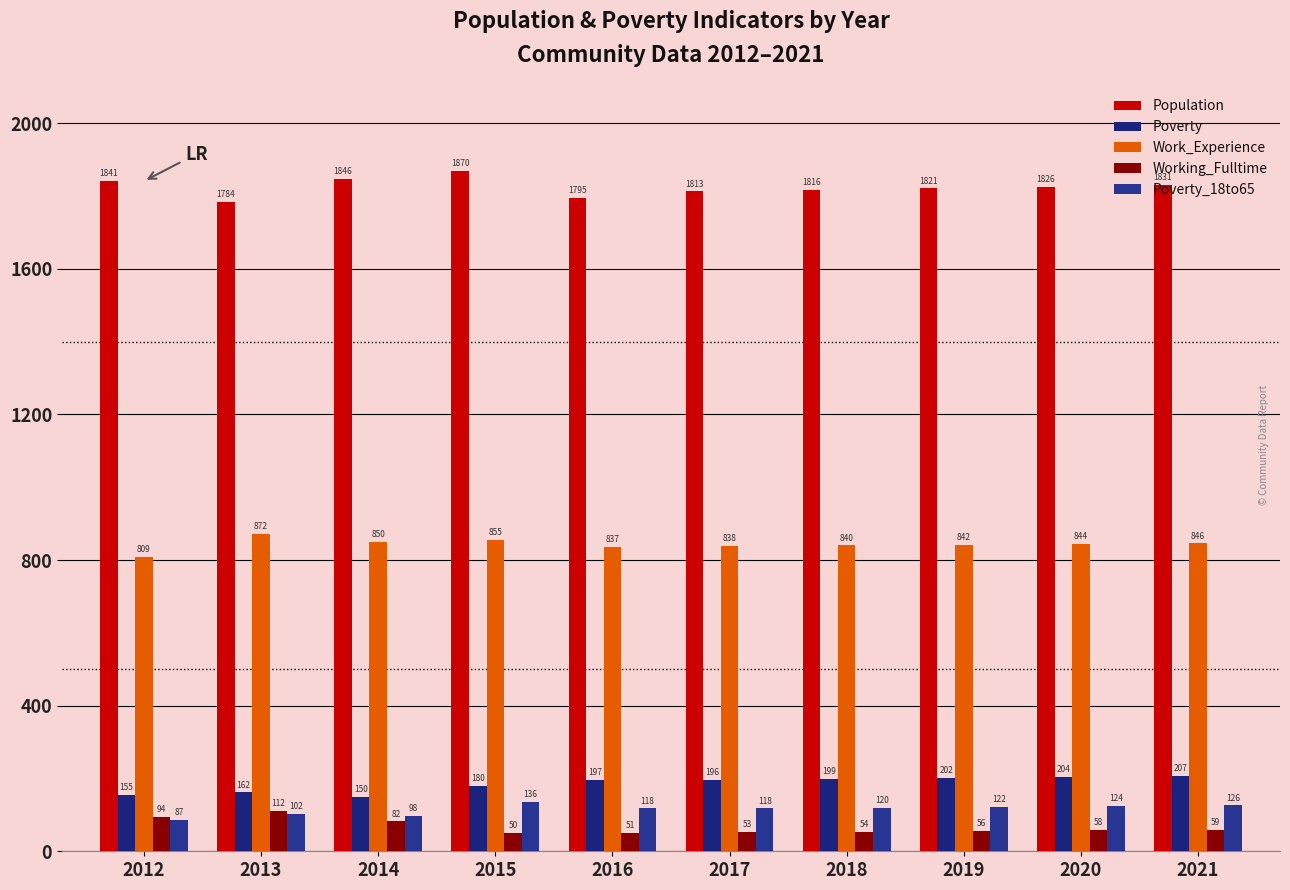

List the labels in order of Population value, largest first.

2015, 2014, 2012, 2021, 2020, 2019, 2018, 2017, 2016, 2013